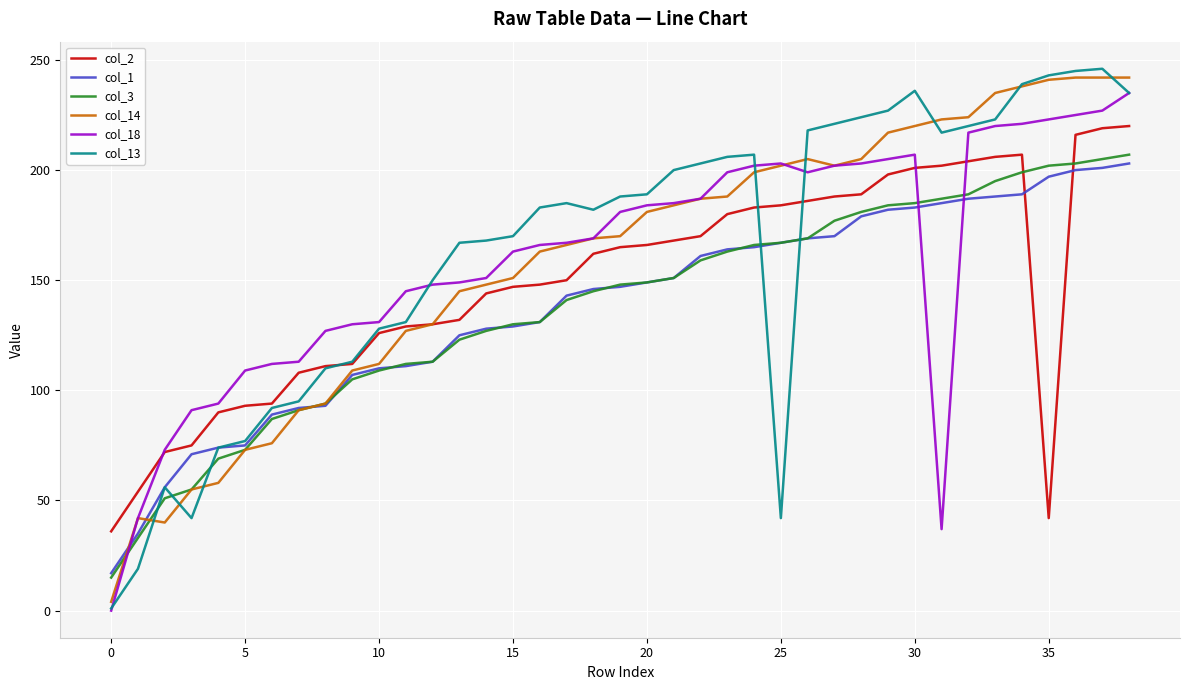

Which series has the largest range (max minus min)?

col_13